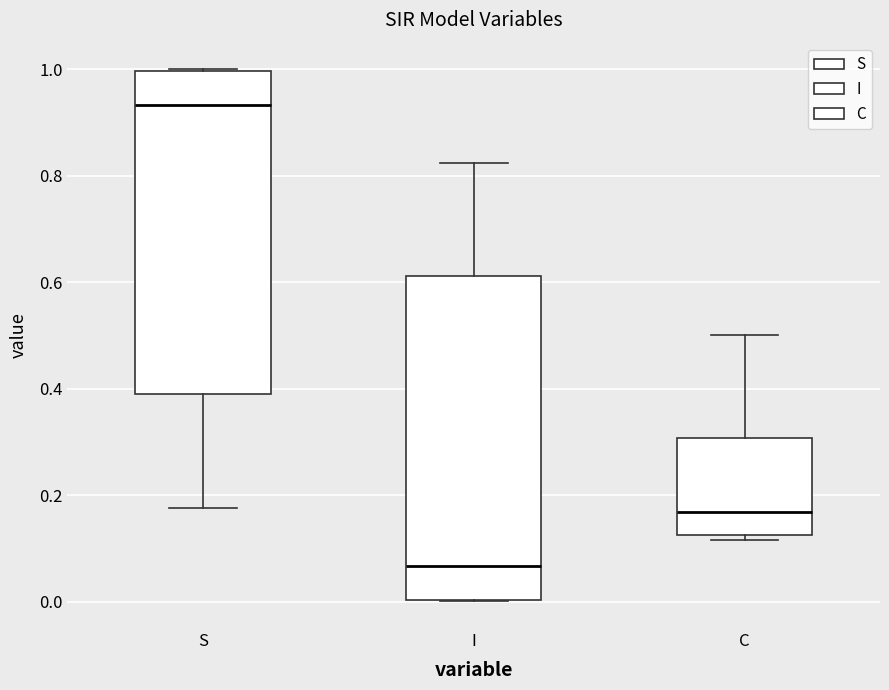

Reading left to right, read every box against the y-axis: the position of its median line, the range the box covers, and the ends of its whiskers. The values are not printed on the chart, so give them approximately, as read against the axis.

S: median 0.94, box 0.38 to 1.00, whiskers 0.18 to 1.00
I: median 0.06, box 0.00 to 0.62, whiskers 0.00 to 0.82
C: median 0.16, box 0.12 to 0.30, whiskers 0.12 (just below the box's lower edge) to 0.50